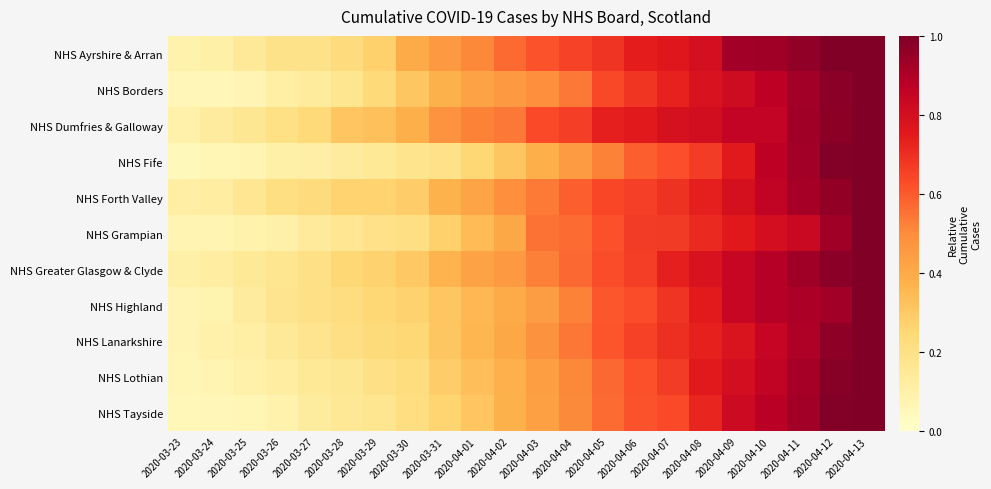

At how many categories does at least one series exceed 0?

22